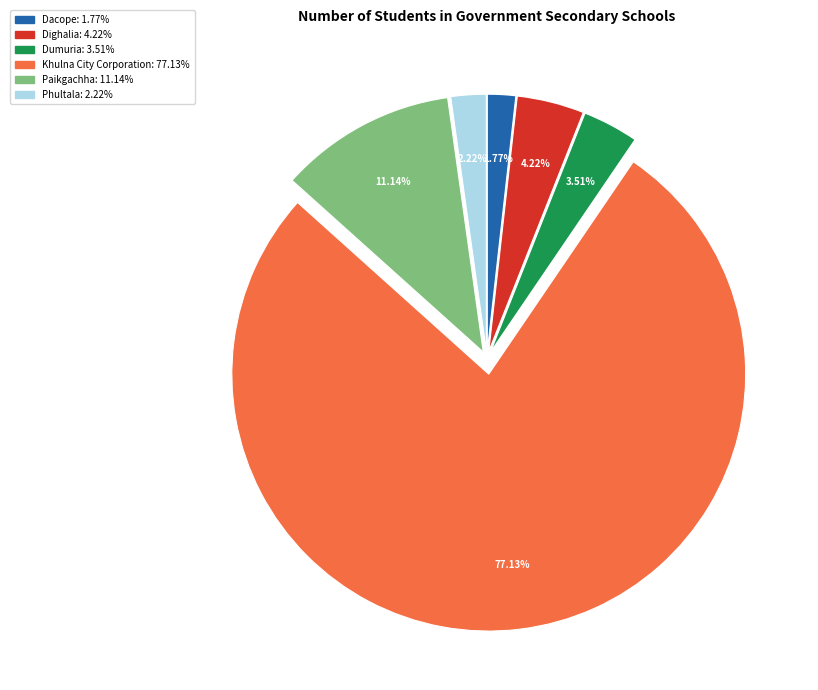

Count the number of slices in the pie.

6